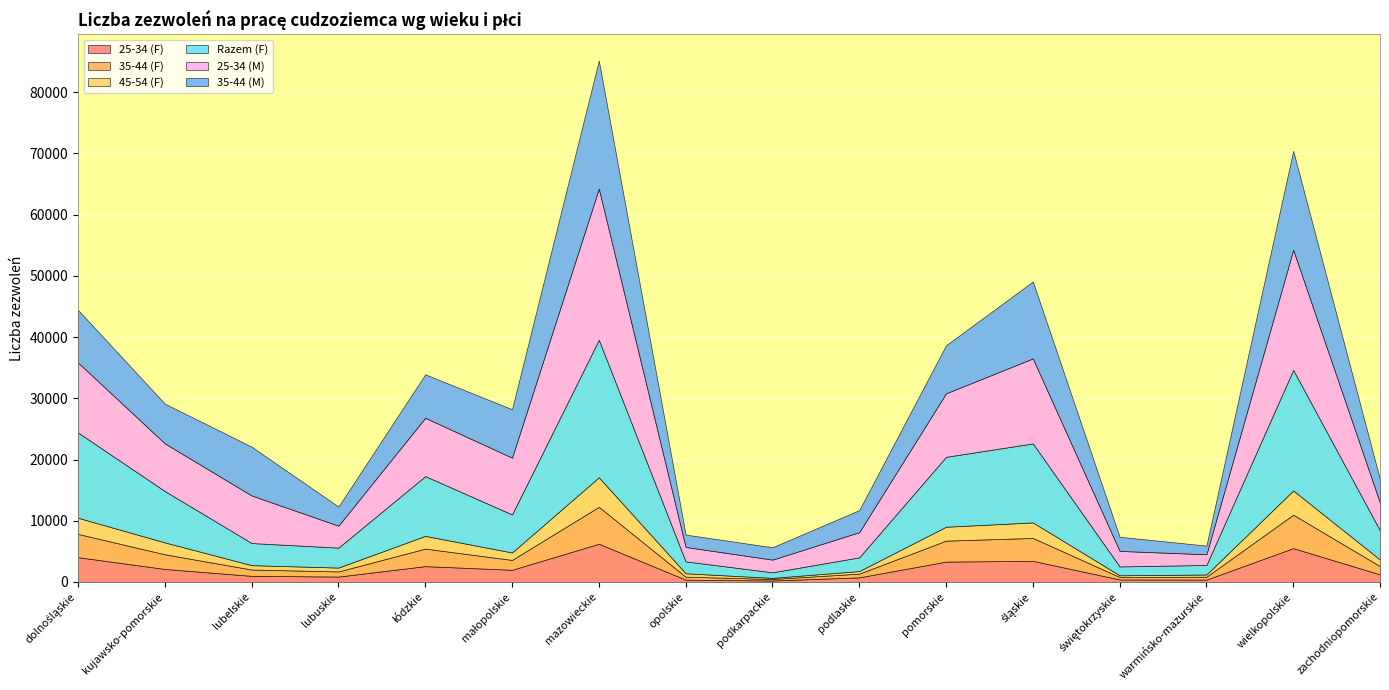

What is the difference between the highest and lowest values at dolnośląskie?

11291